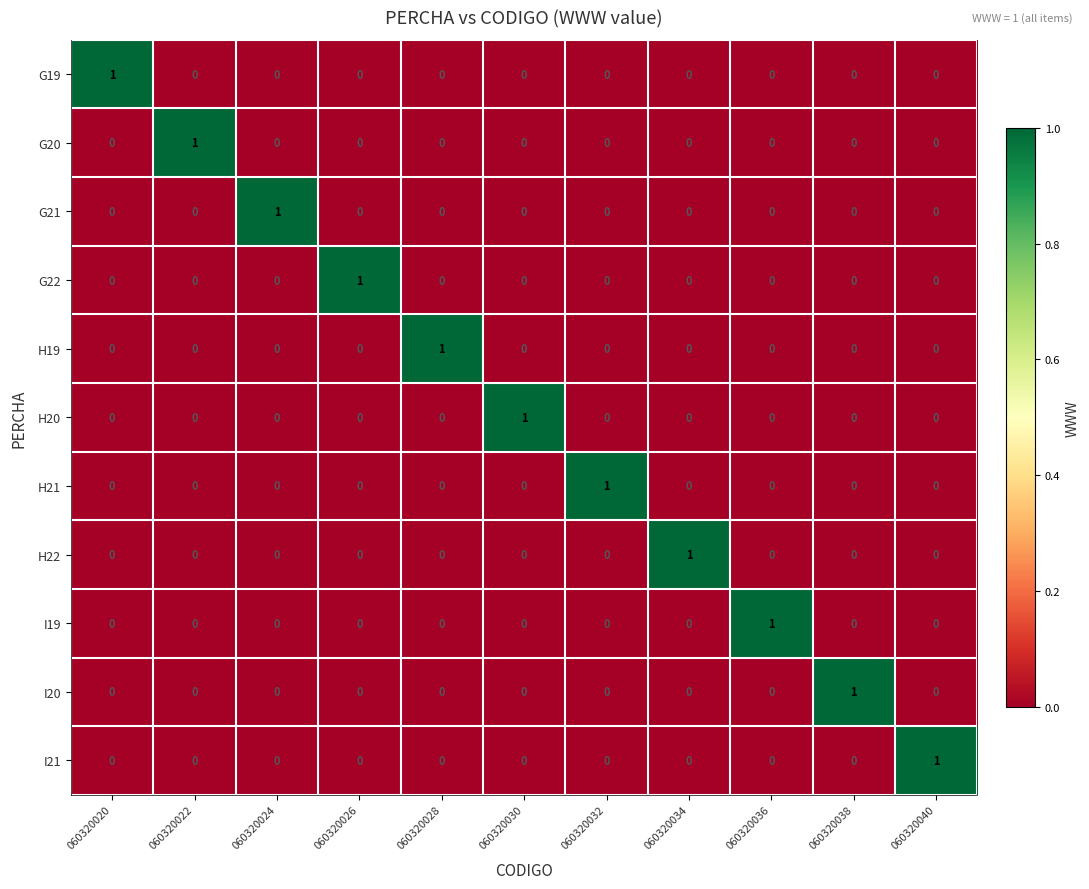

At how many categories does at least one series exceed 0?

11